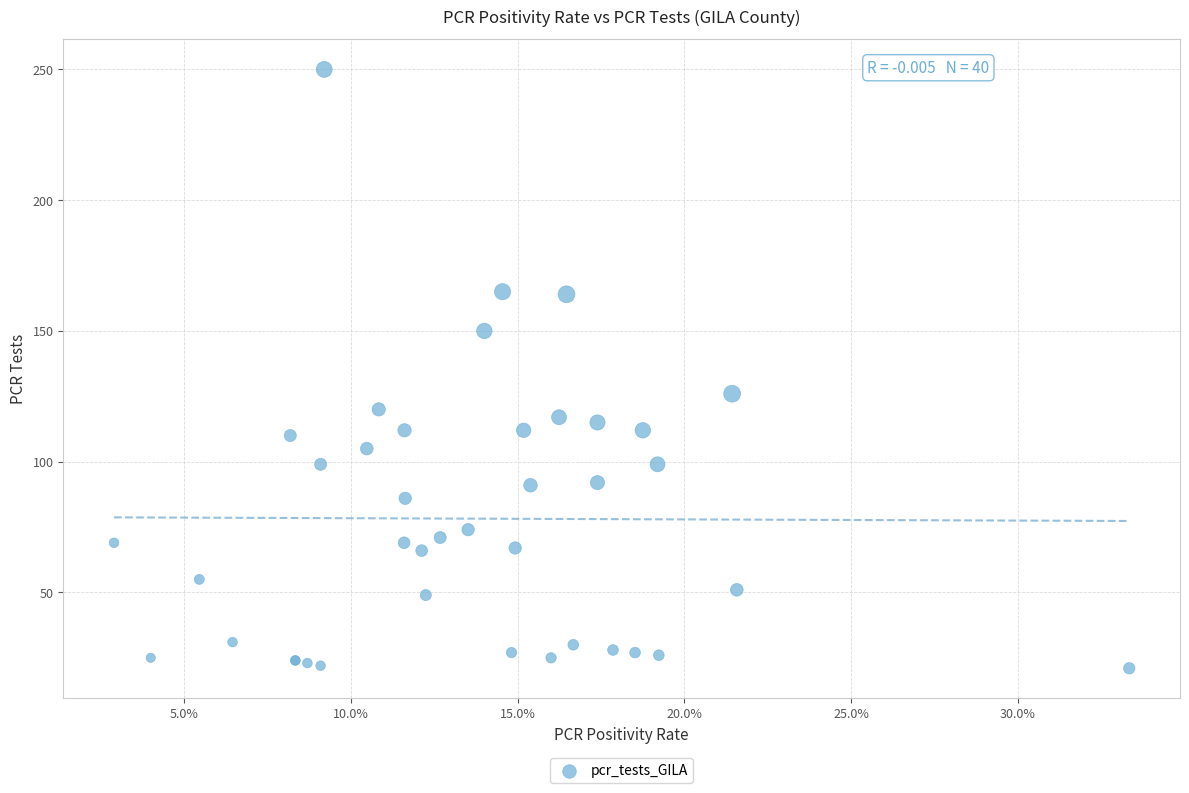

What Y value in the scatter plot is closest to 135?

126